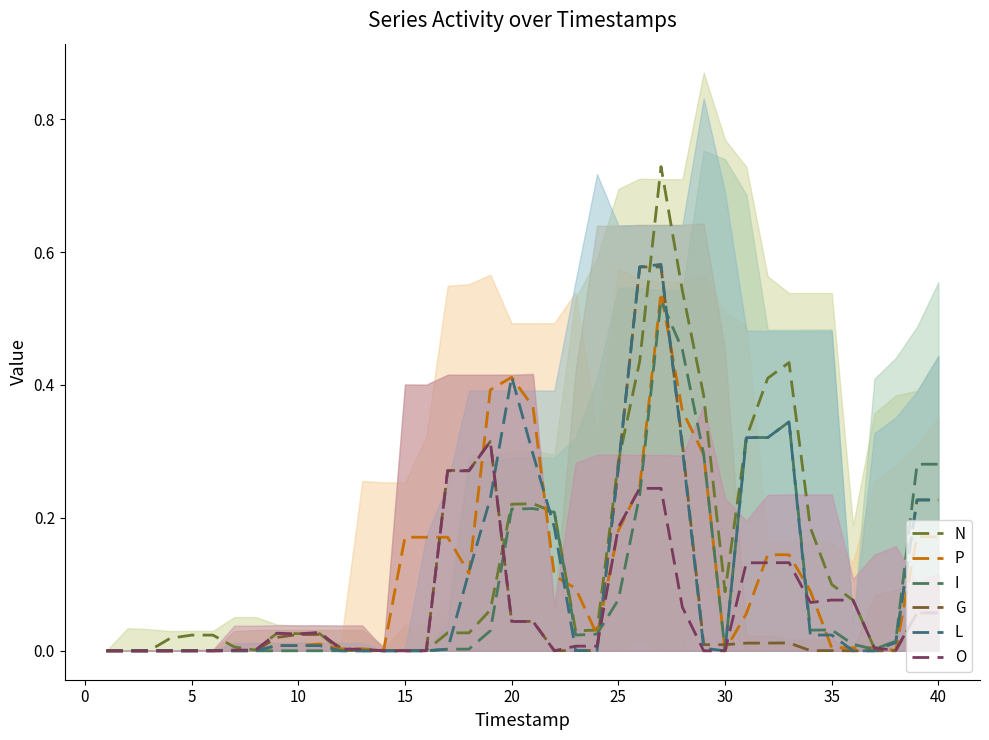

How many values in the O series exceed 0?

30